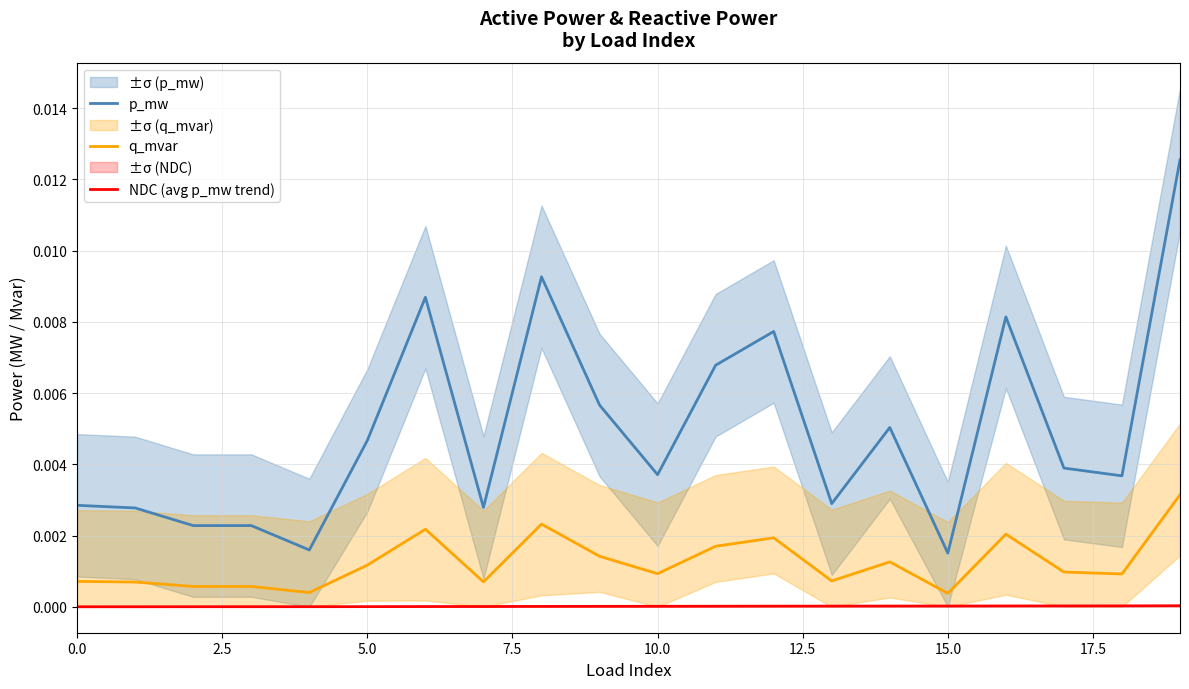

How many distinct data groups are displayed?

3